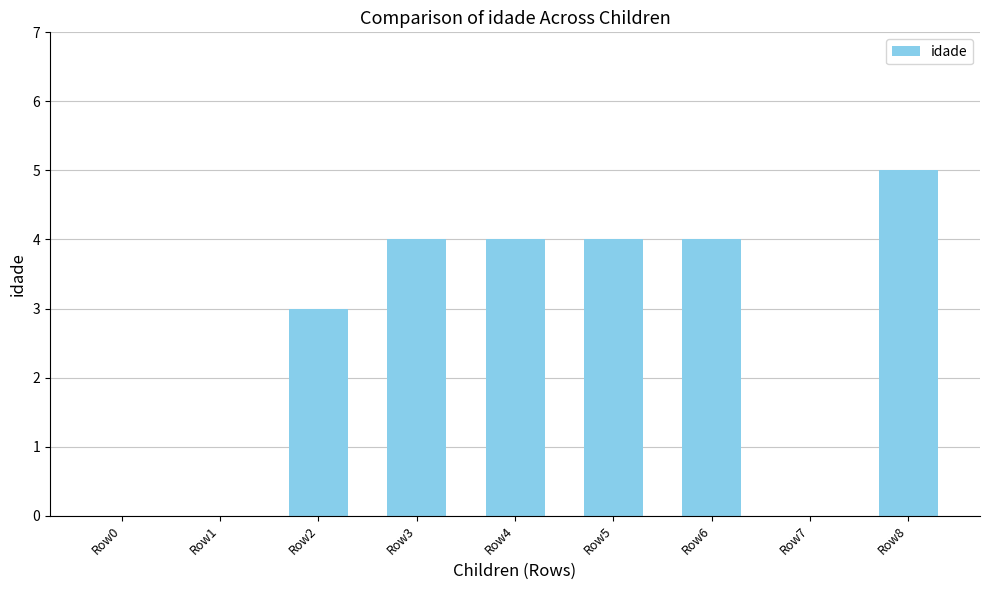

At which category does the chart reach its peak across all series?

Row8